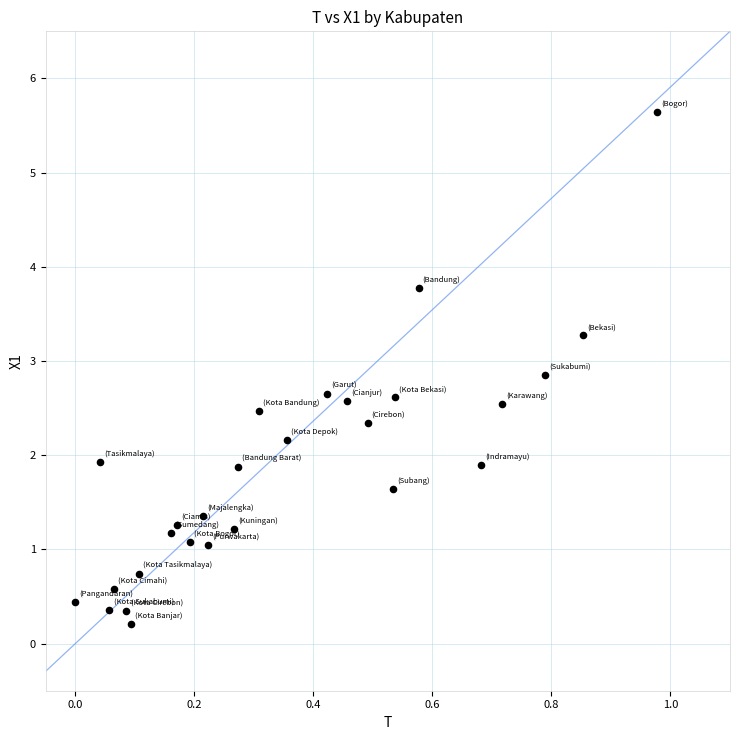

What is the range of Y values (max minus min)?

5.4